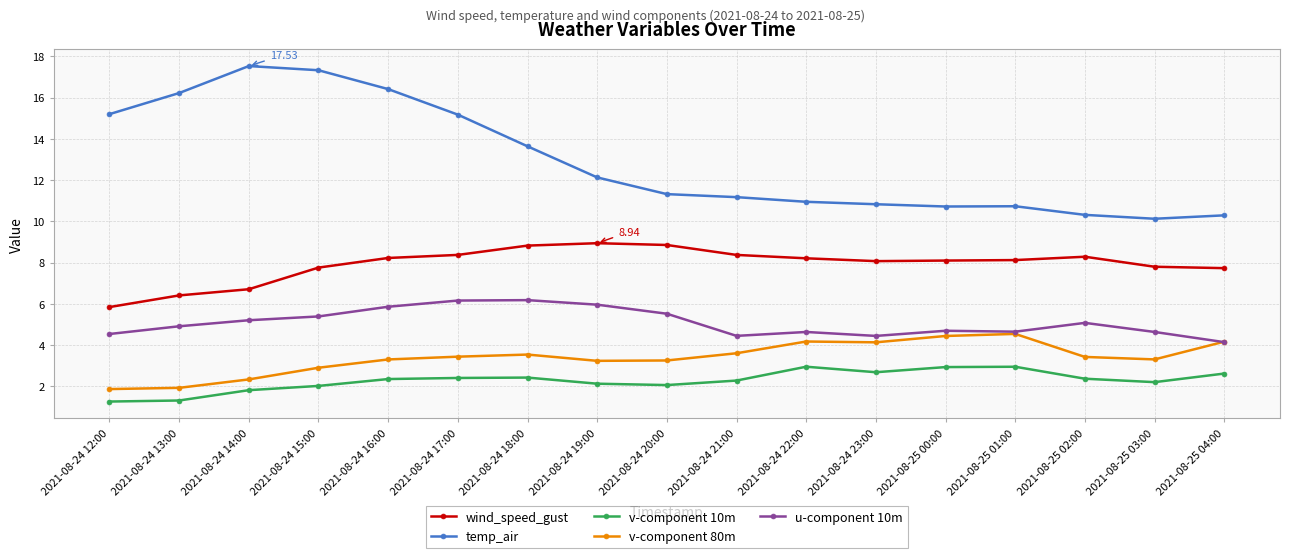

List the series in order of their peak value, highest first.

temp_air, wind_speed_gust, u-component 10m, v-component 80m, v-component 10m